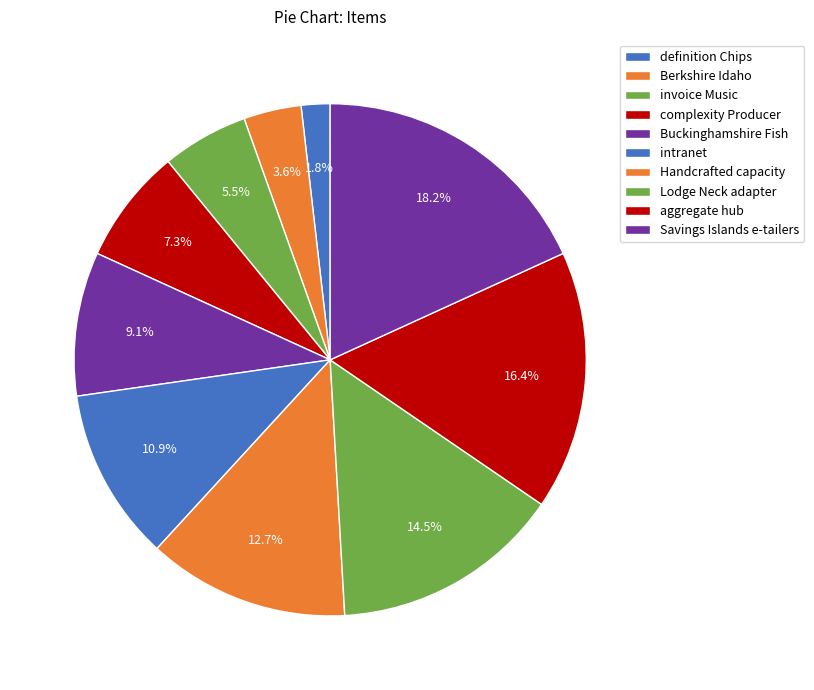

What is the total percentage of invoice Music and Handcrafted capacity?

18.2%